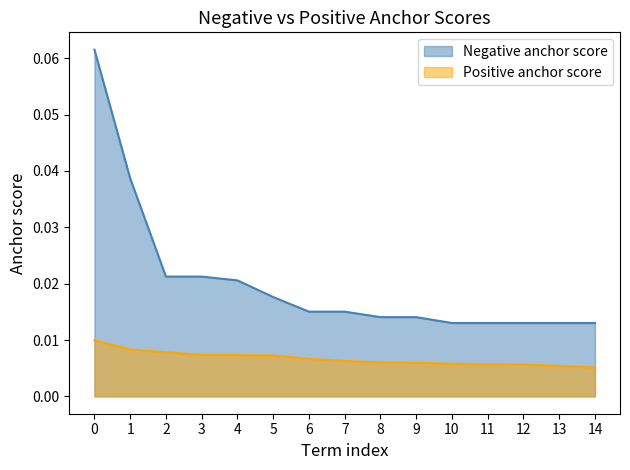

List the series in order of their overall mean, highest first.

Negative anchor score, Positive anchor score